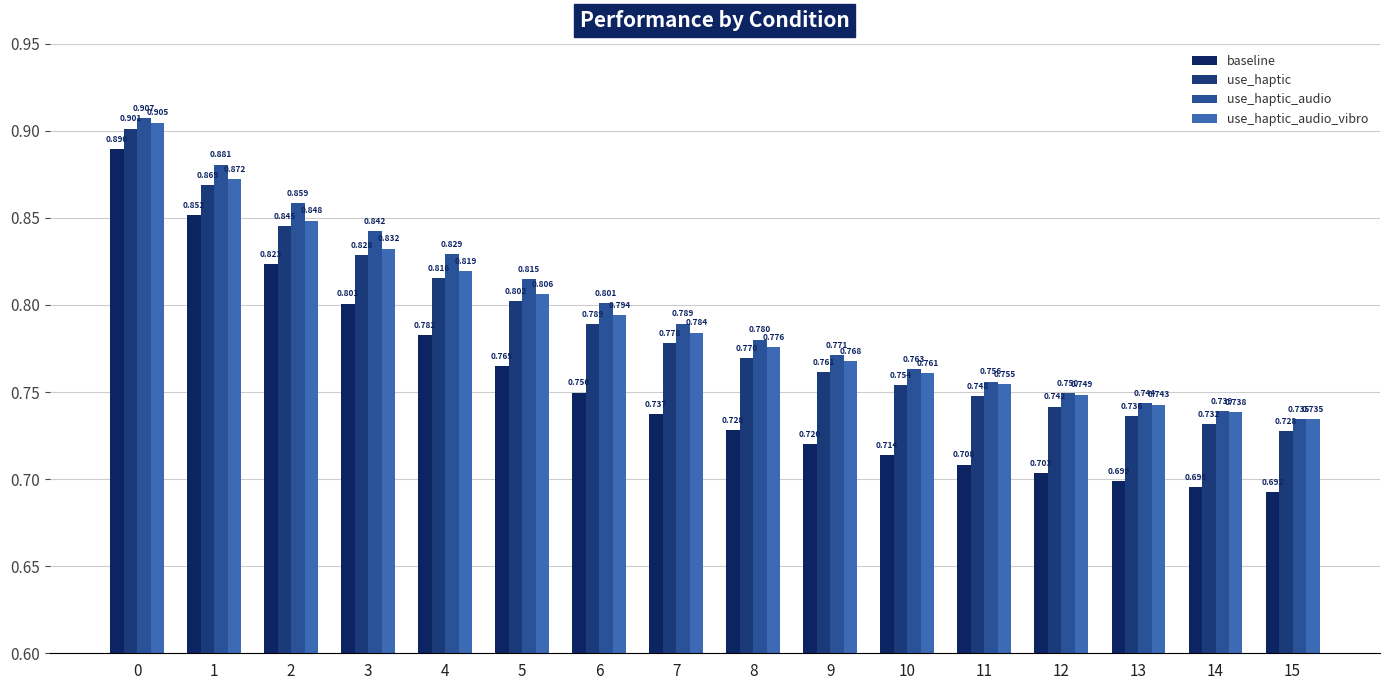

What value does the use_haptic_audio_vibro series have at 10?

0.8